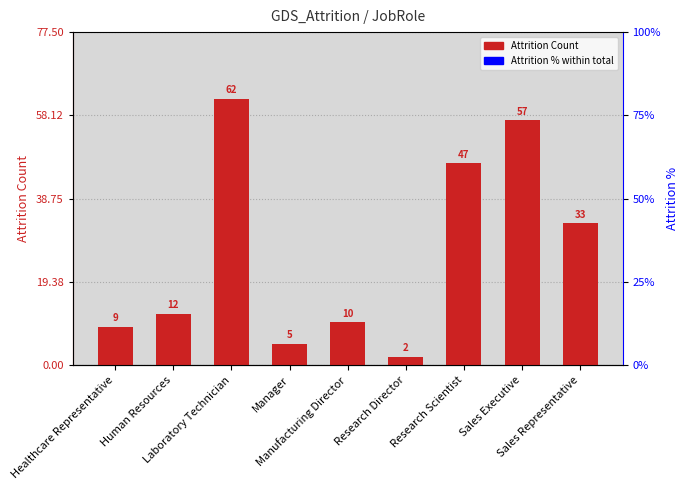

True or false: the data shows 13 at Healthcare Representative.

False